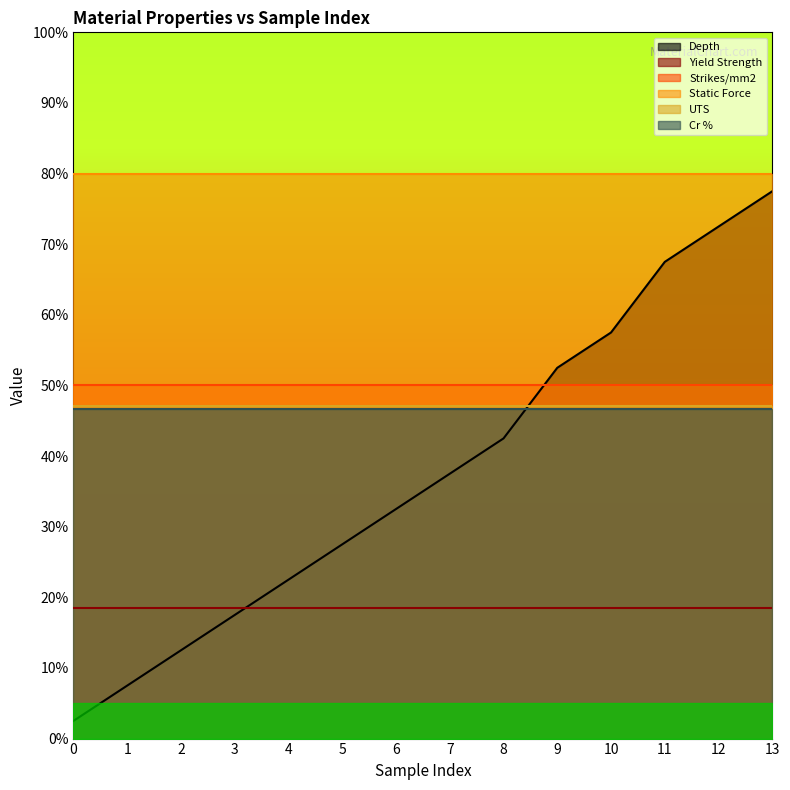

Reading left to right, extract all data points from this chart.

Depth: 0.0	0.1	0.1	0.2	0.2	0.3	0.3	0.4	0.4	0.5	0.6	0.7	0.7	0.8
Yield Strength: 0.2	0.2	0.2	0.2	0.2	0.2	0.2	0.2	0.2	0.2	0.2	0.2	0.2	0.2
Strikes/mm2: 0.5	0.5	0.5	0.5	0.5	0.5	0.5	0.5	0.5	0.5	0.5	0.5	0.5	0.5
Static Force: 0.8	0.8	0.8	0.8	0.8	0.8	0.8	0.8	0.8	0.8	0.8	0.8	0.8	0.8
UTS: 0.5	0.5	0.5	0.5	0.5	0.5	0.5	0.5	0.5	0.5	0.5	0.5	0.5	0.5
Cr %: 0.5	0.5	0.5	0.5	0.5	0.5	0.5	0.5	0.5	0.5	0.5	0.5	0.5	0.5